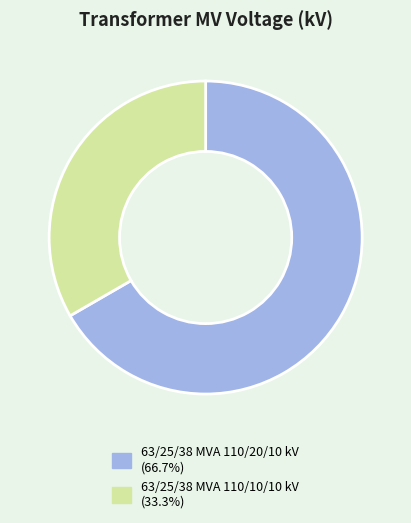

The 63/25/38 MVA 110/20/10 kV slice represents 67% of the pie. True or false?

True